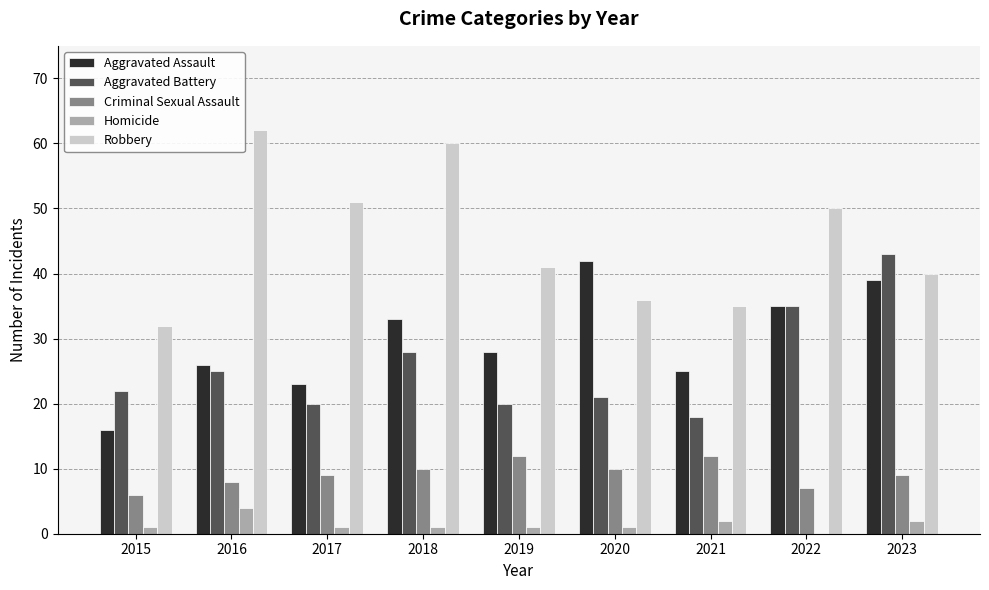

The value of Robbery at 2019 is 28. True or false?

False